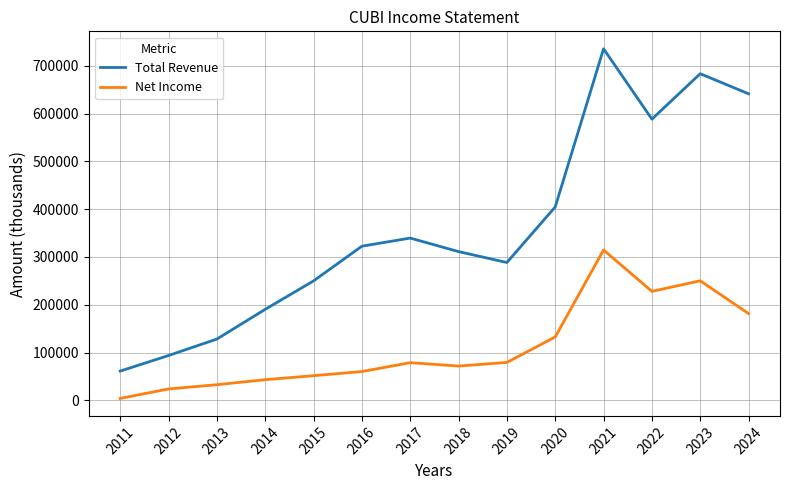

What is the difference between the highest and lowest values at 2024?

459900